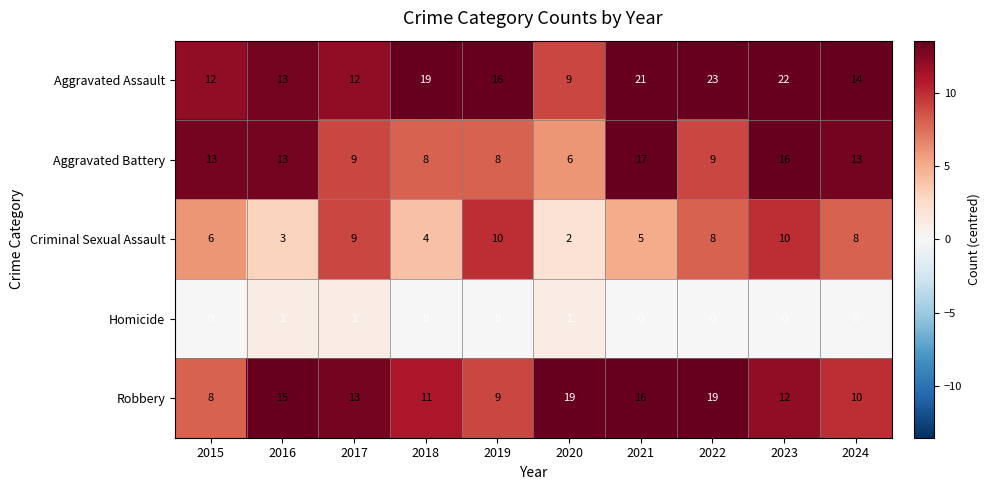

The value of Aggravated Assault at 2018 is 8. True or false?

False